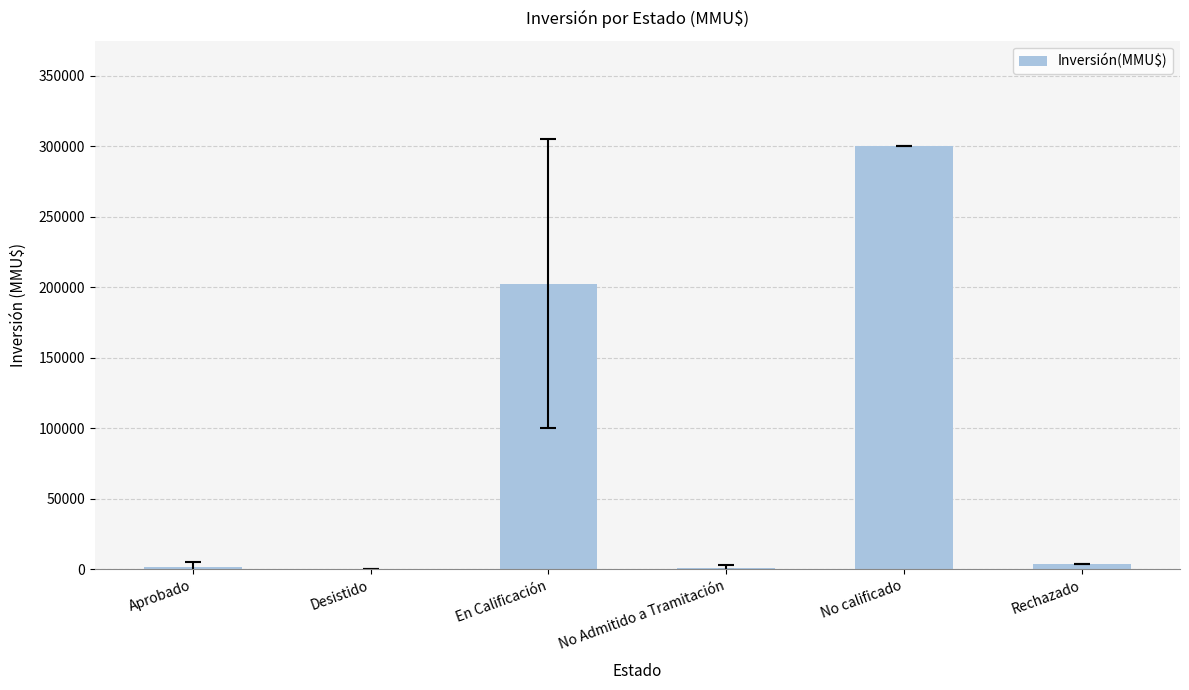

What is the greatest value displayed?

300000.0